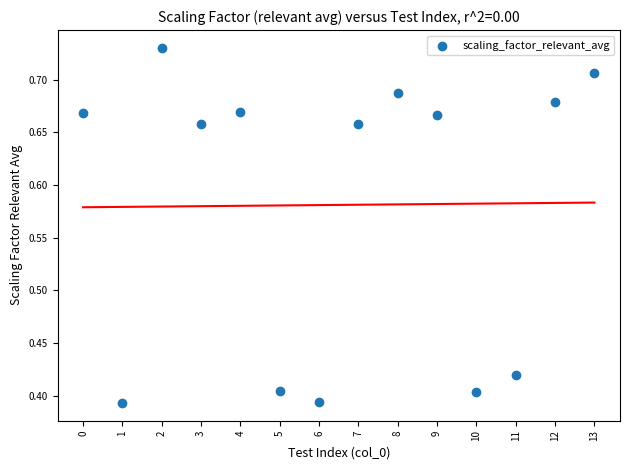

What is the range of Y values (max minus min)?

0.3